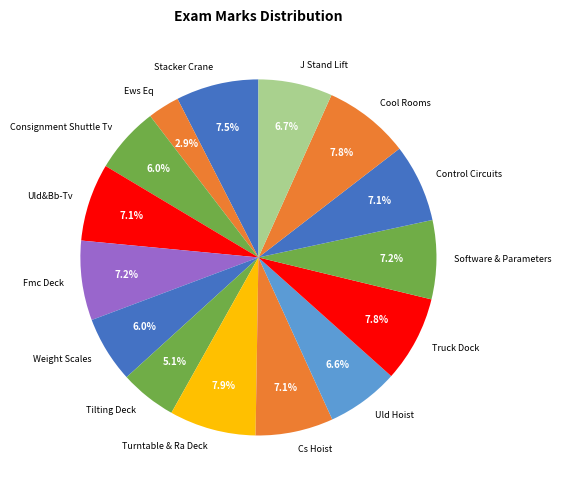

Does any single category account for the majority?

No